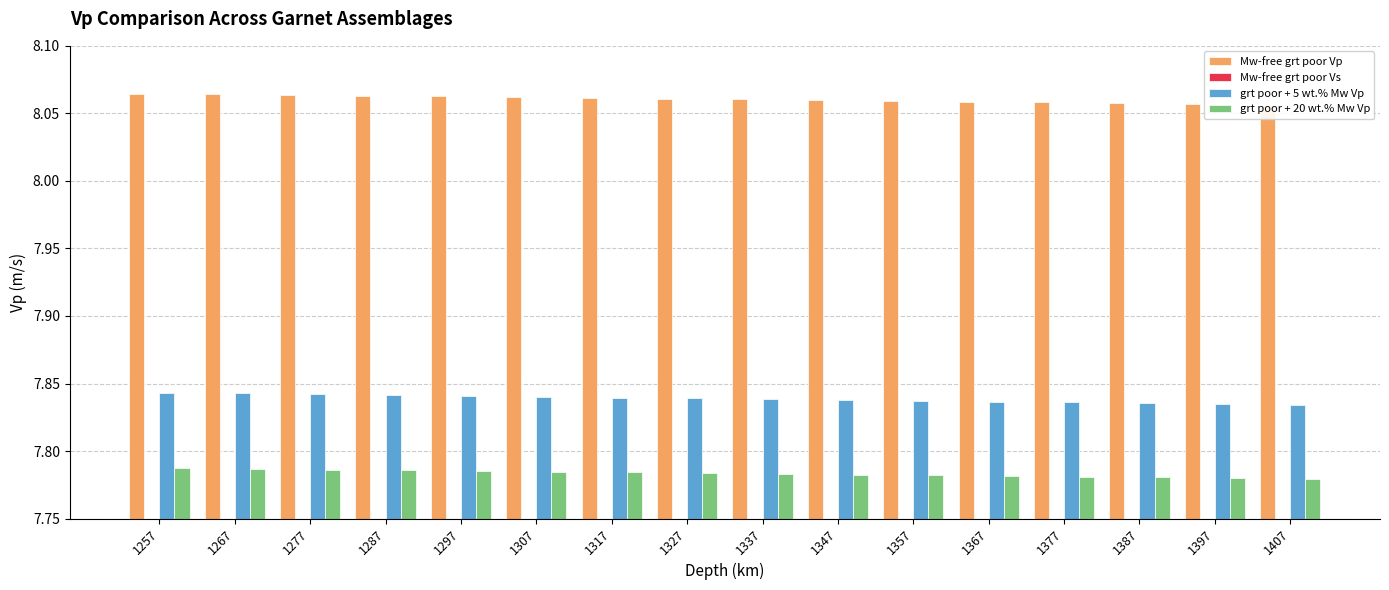

Which has a higher value, 1367 or 1357?

1357